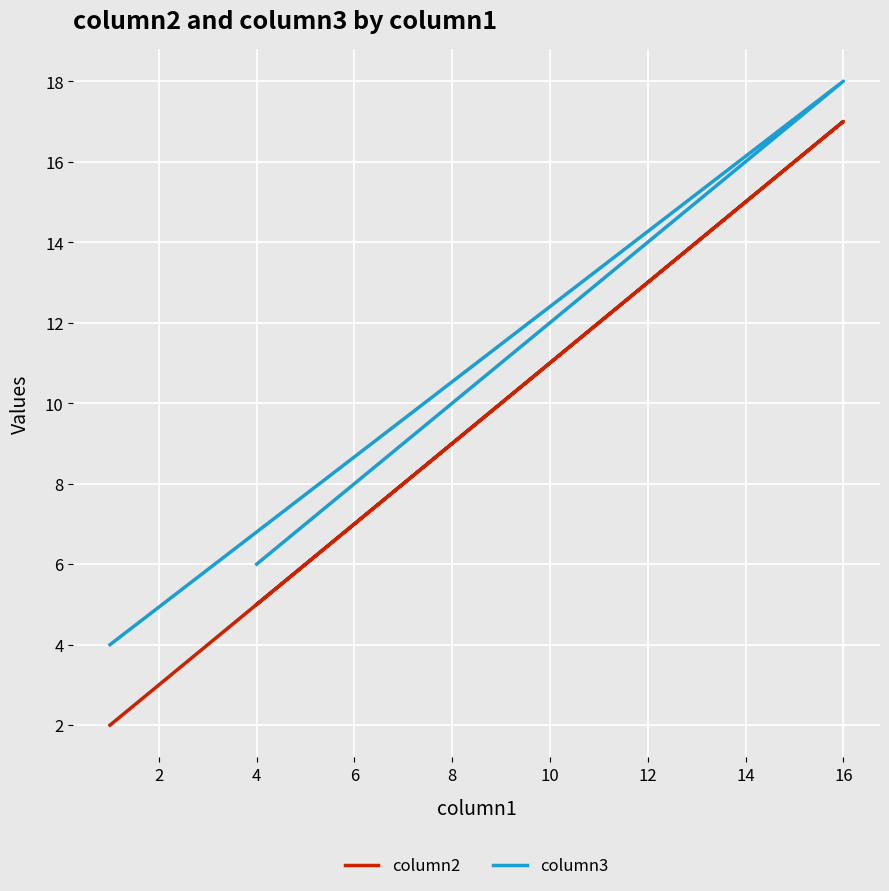

True or false: column3 and column2 cross at least once.

False